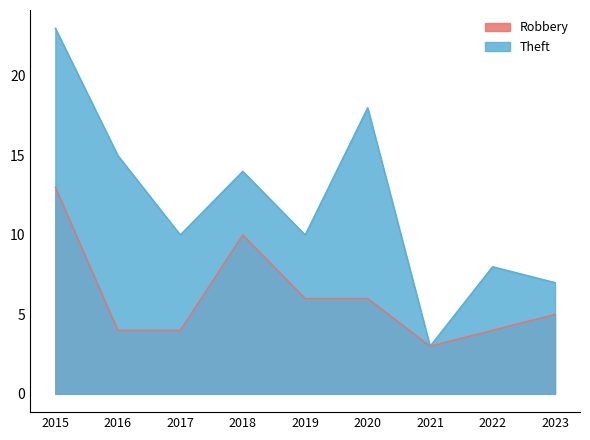

True or false: Robbery and Theft intersect in this chart.

False